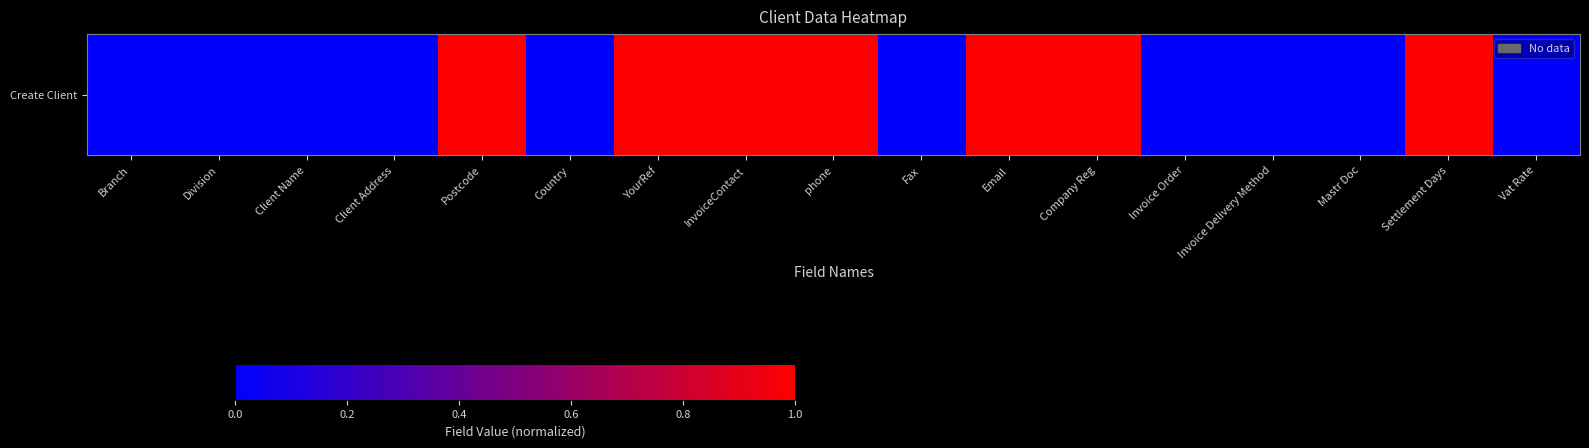

What is the maximum value shown in the chart?

1.0